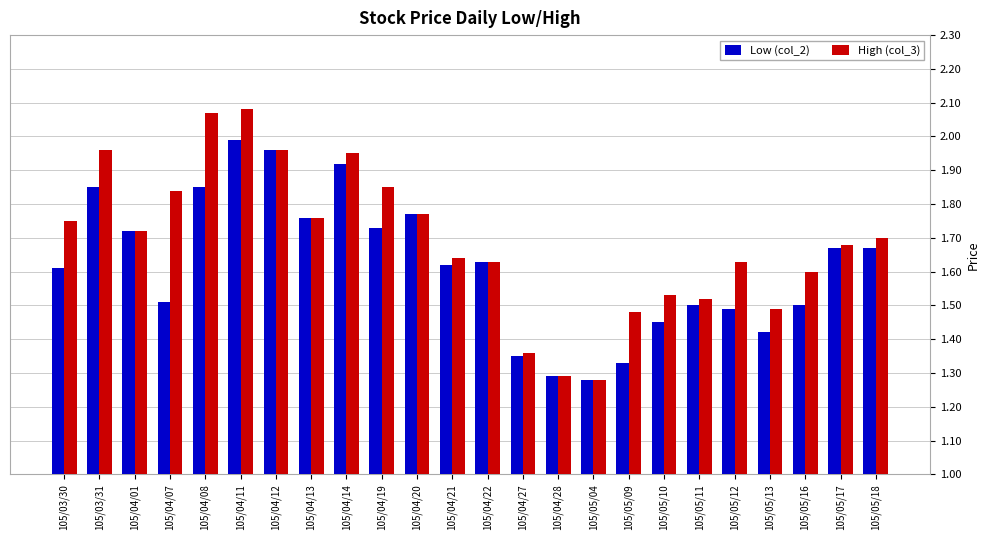

At which category is the sum across all series the highest?

105/04/11